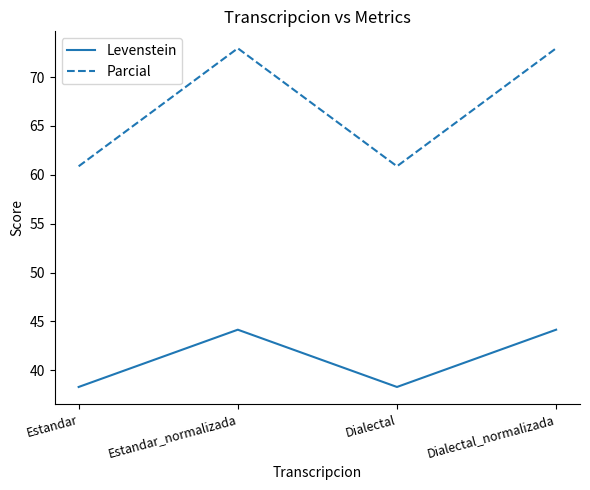

What are all the series names shown in the legend?

Levenstein, Parcial